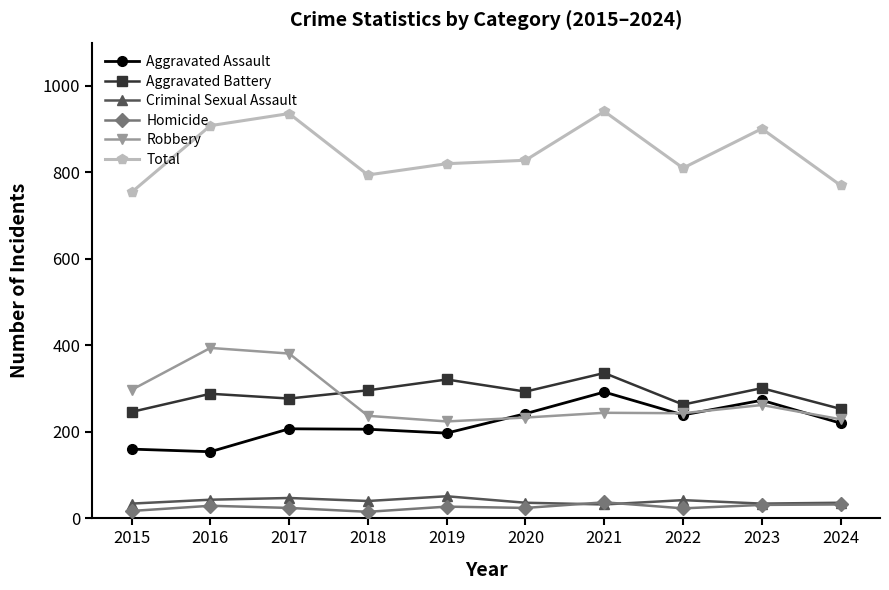

True or false: Criminal Sexual Assault has a value of 51 at 2019.

True